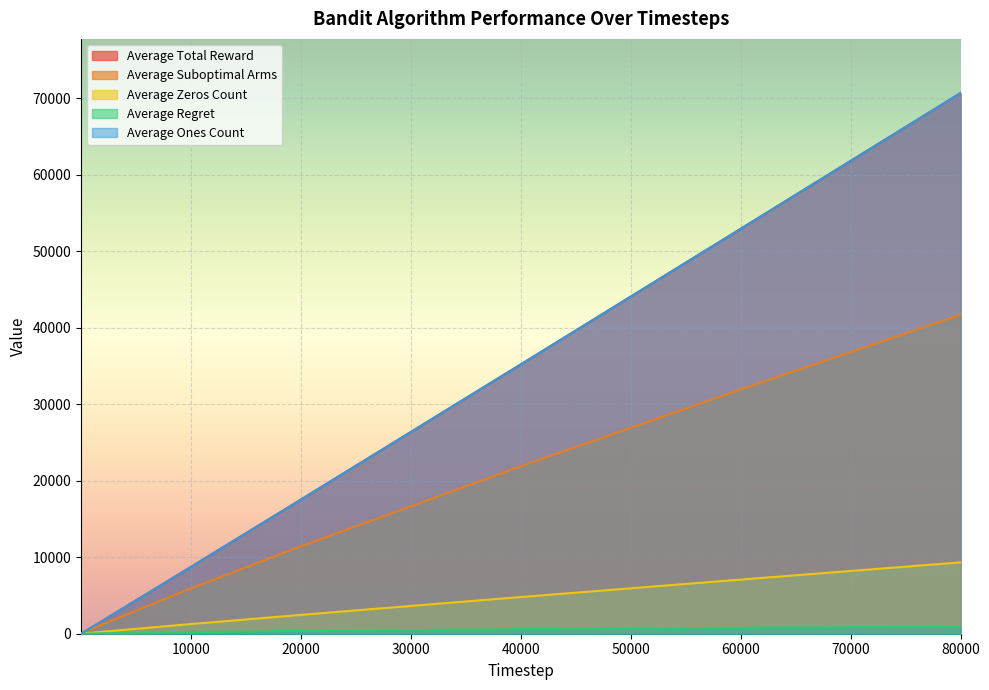

What is the value of the Average Suboptimal Arms point at the 9th from the left?

31933.6